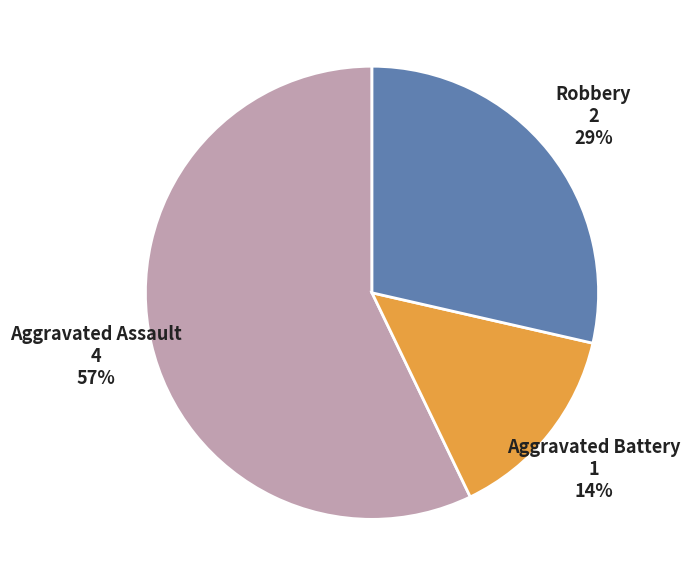

Is there any slice that represents more than half of the pie?

Yes